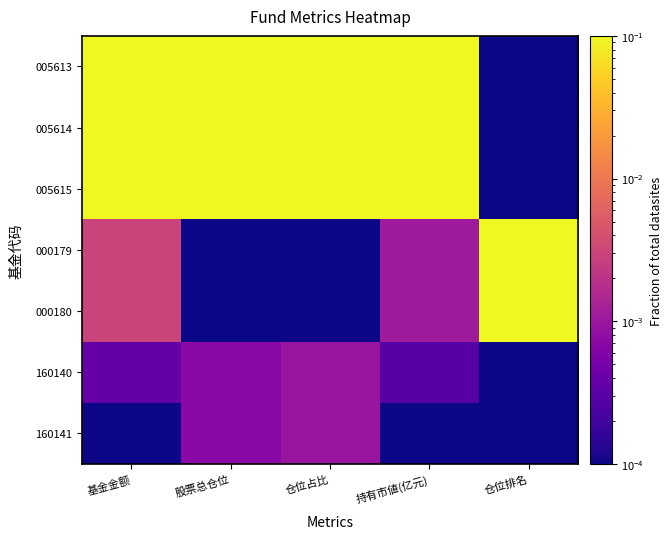

At 仓位排名, list the series in order from smallest to largest.

005613, 005614, 005615, 160140, 160141, 000179, 000180